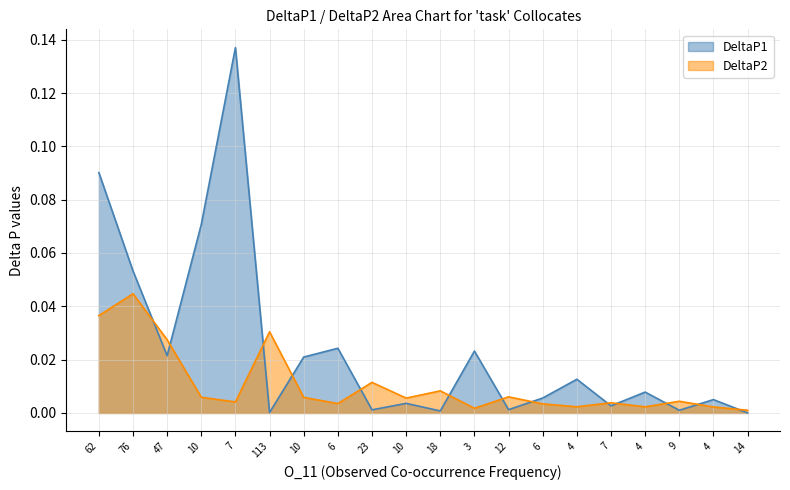

At how many categories does at least one series exceed 0?

20